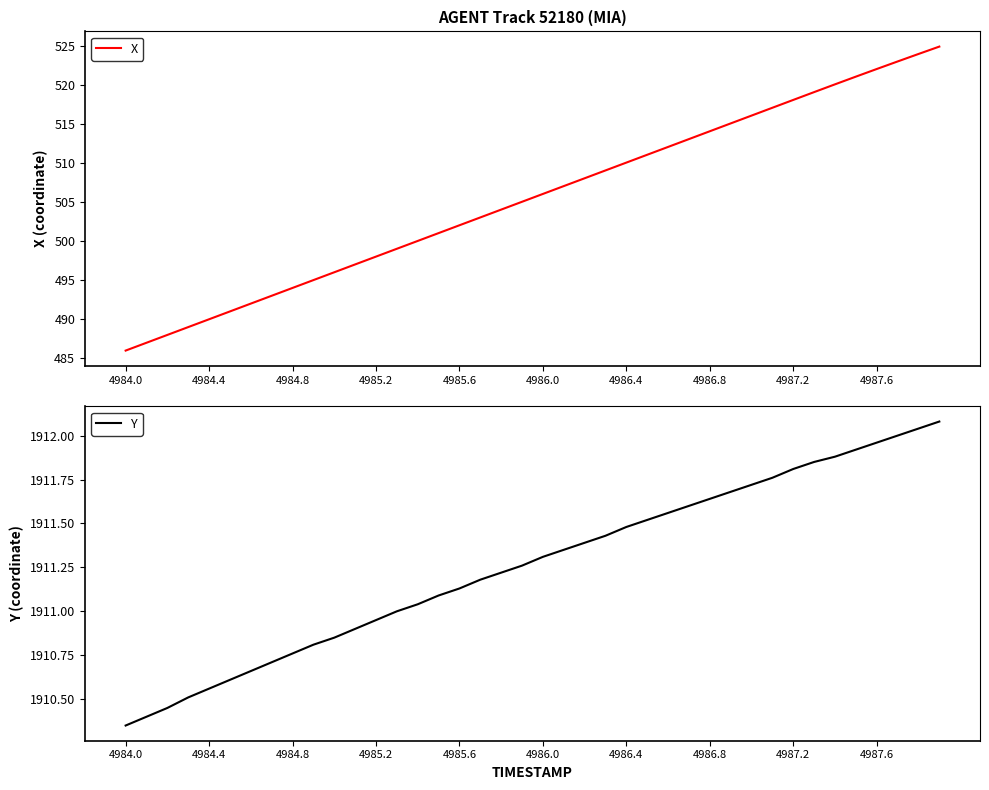

Rank the series by their average value, from lowest to highest.

X, Y